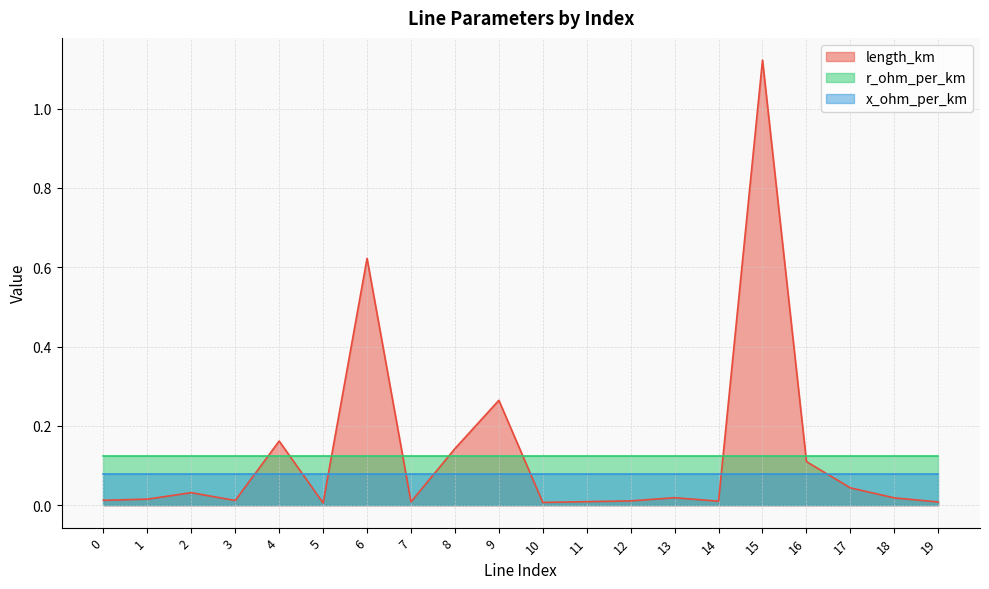

What is the sum of all r_ohm_per_km values?

2.5